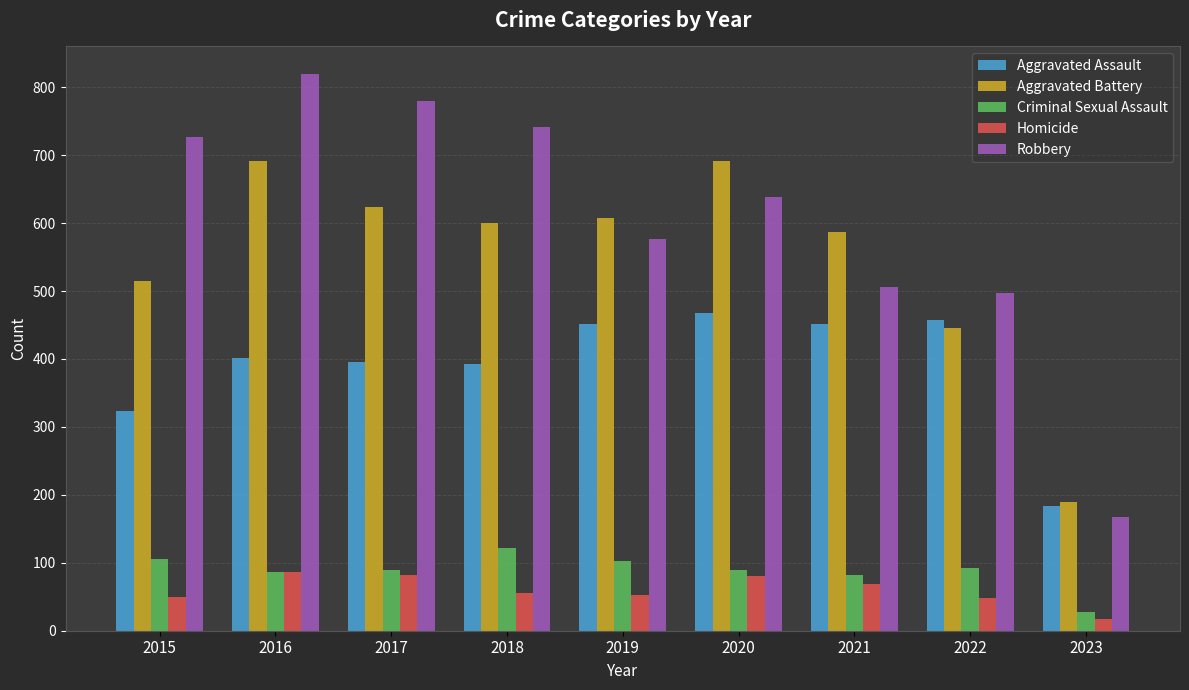

What is the difference between the highest and lowest values at 2019?

555